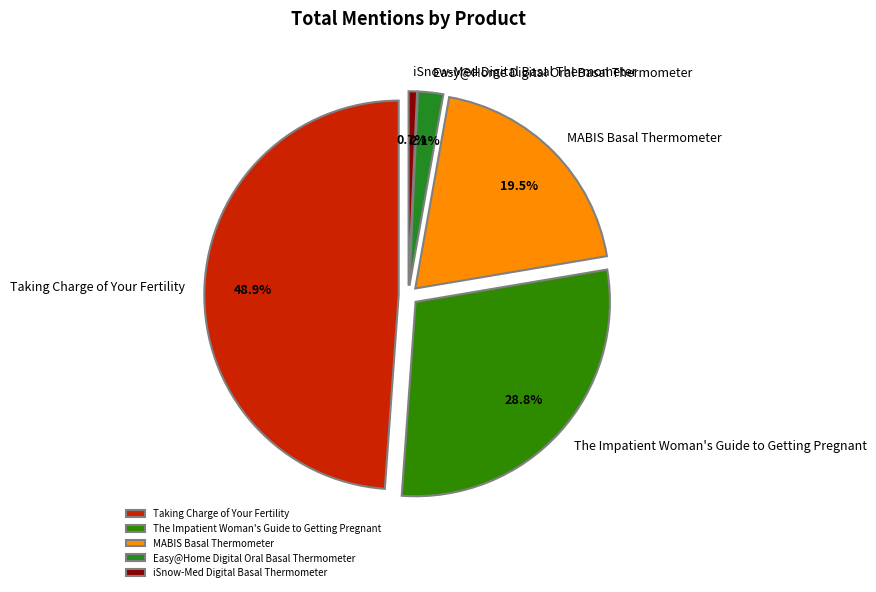

To the nearest percent, what percentage of the pie is Easy@Home Digital Oral Basal Thermometer?

2%